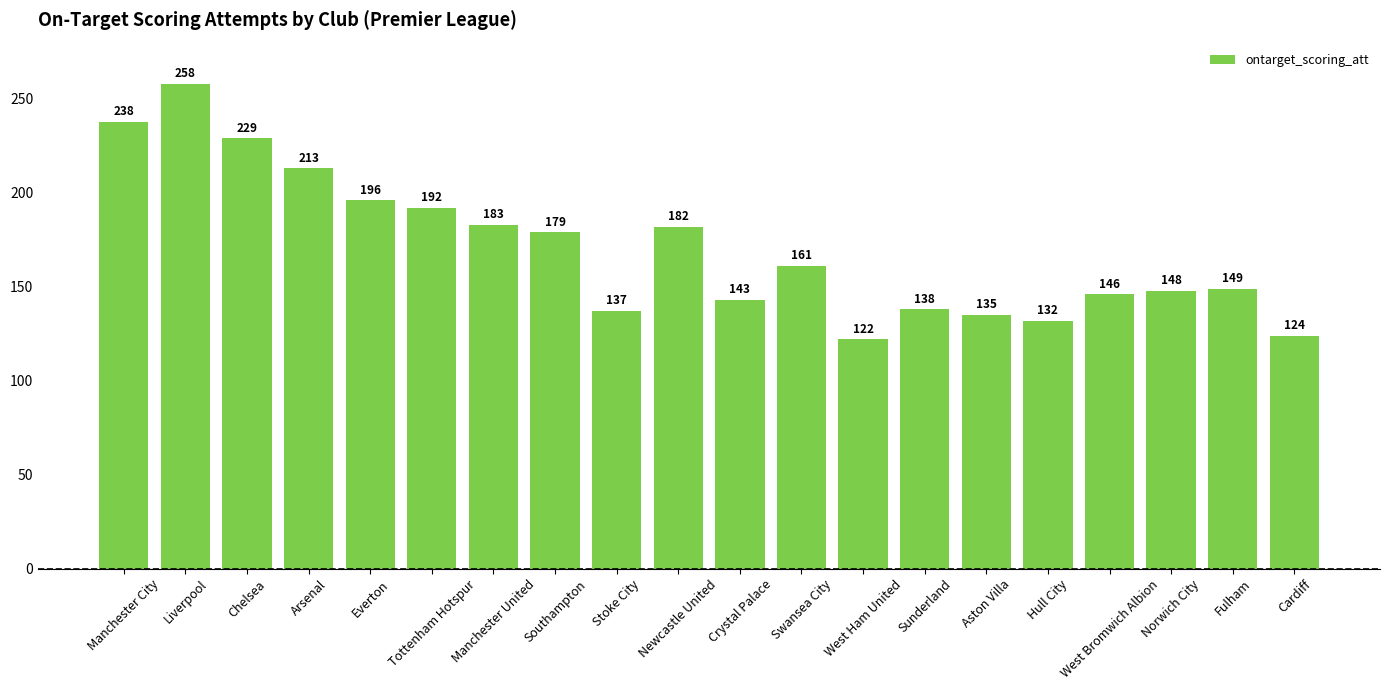

Is it true that the value at Hull City is 87?

False